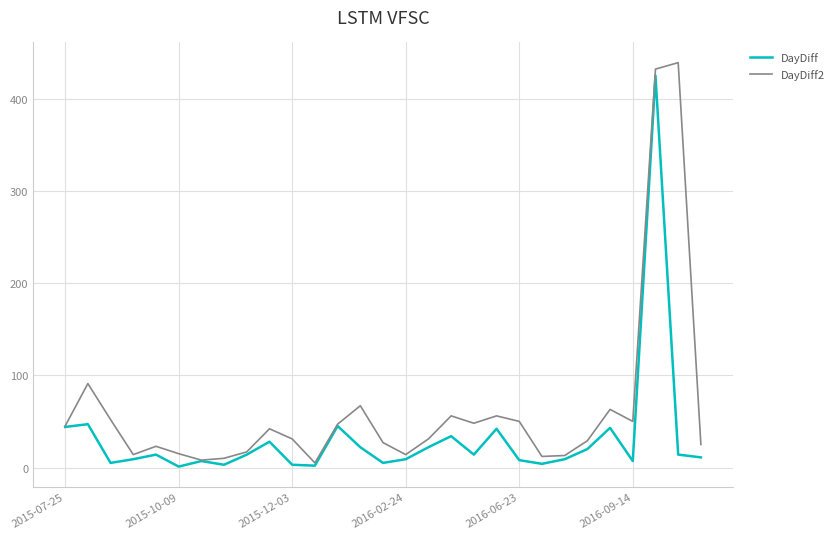

Which series has the largest range (max minus min)?

DayDiff2